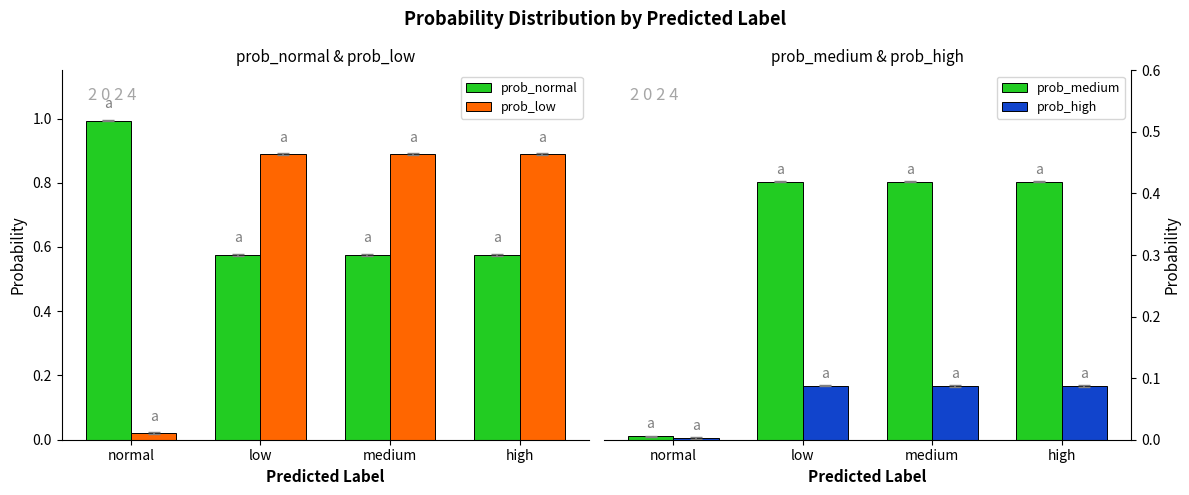

Reading left to right, transcribe all the data shown in this chart.

prob_normal: normal=1.0	low=0.6	medium=0.6	high=0.6
prob_low: normal=0.0	low=0.9	medium=0.9	high=0.9
prob_medium: normal=0.0	low=0.4	medium=0.4	high=0.4
prob_high: normal=0.0	low=0.1	medium=0.1	high=0.1